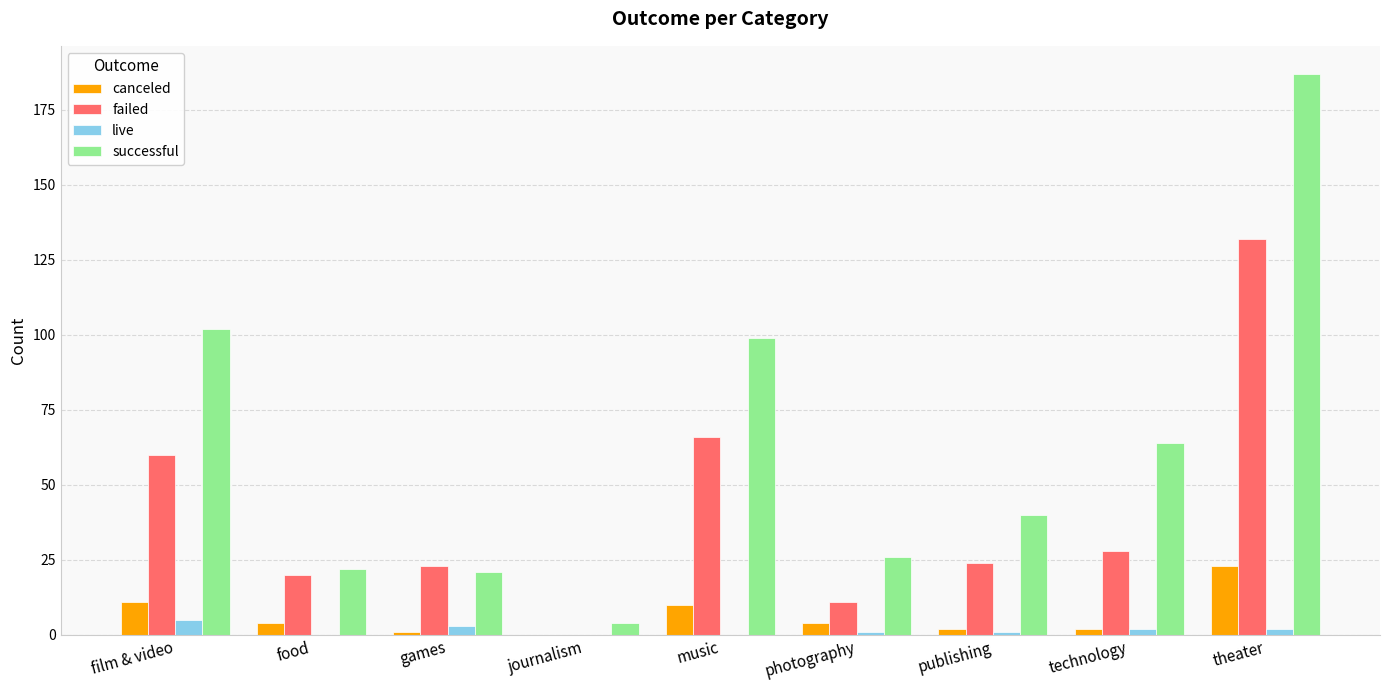

What is the sum of all successful values?

565